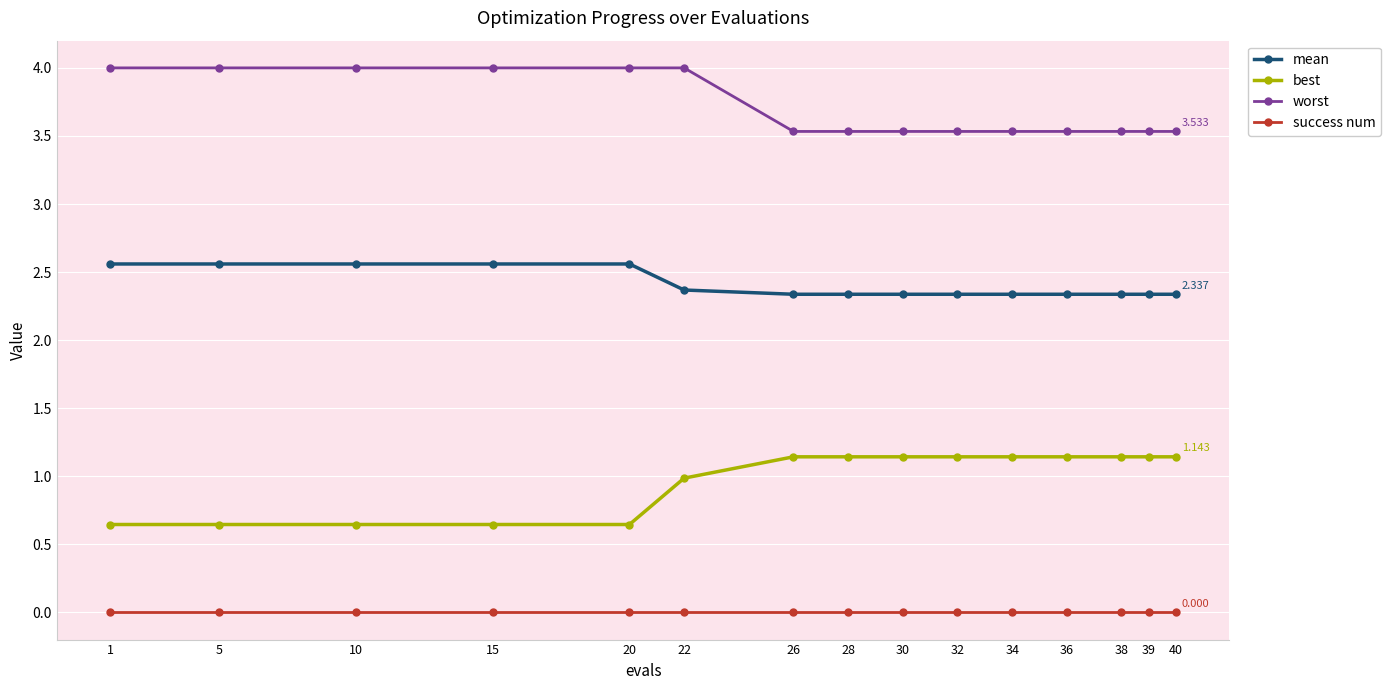

What is the approximate value of mean at 10?

2.6